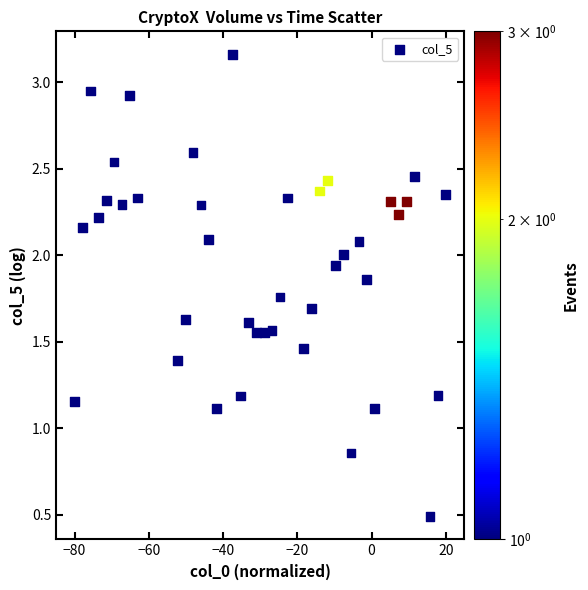

What is the range of Y values (max minus min)?

2.7